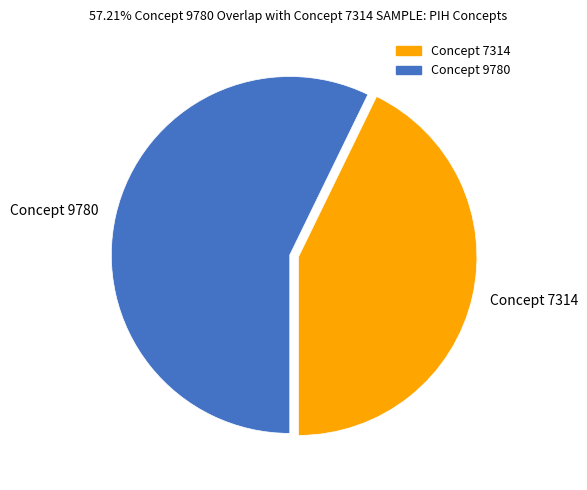

Which category has the smallest portion of the pie?

Concept 7314